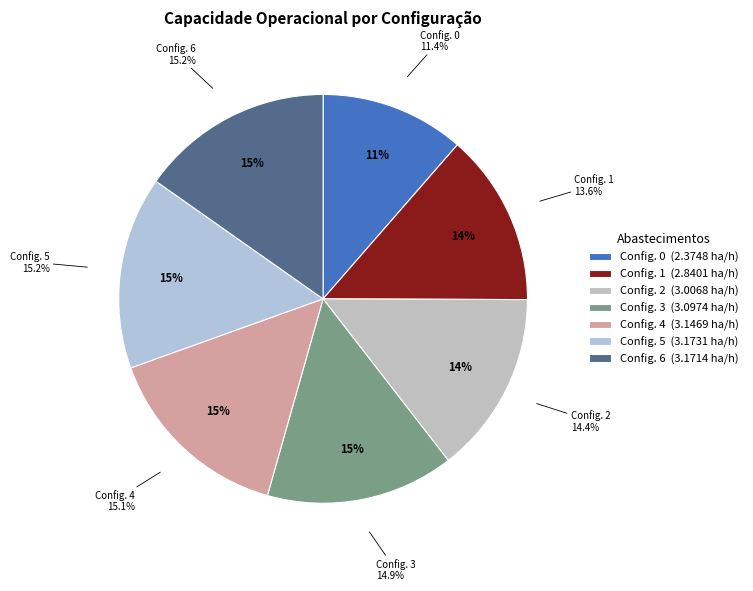

True or false: 5 accounts for 26% of the total.

False